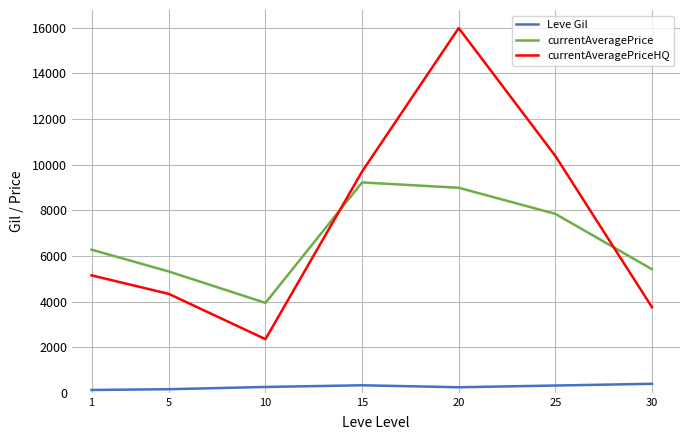

Where is currentAveragePrice nearest to the value 6578?

1